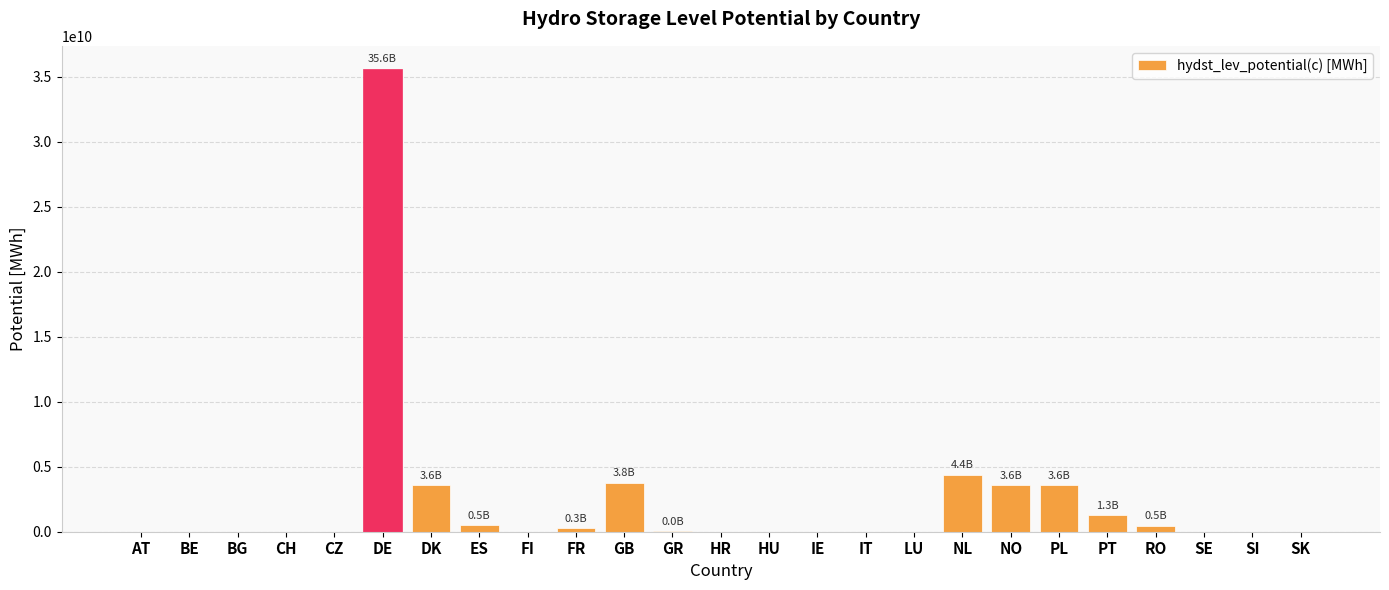

Between GB and AT, which is larger?

GB